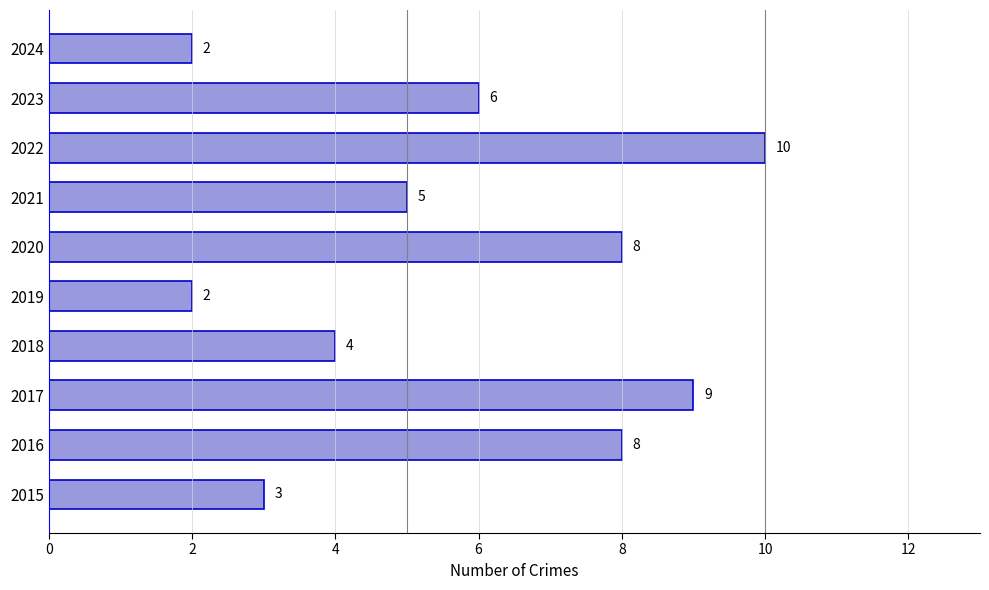

What is the change in value from 2023 to 2024?

-4